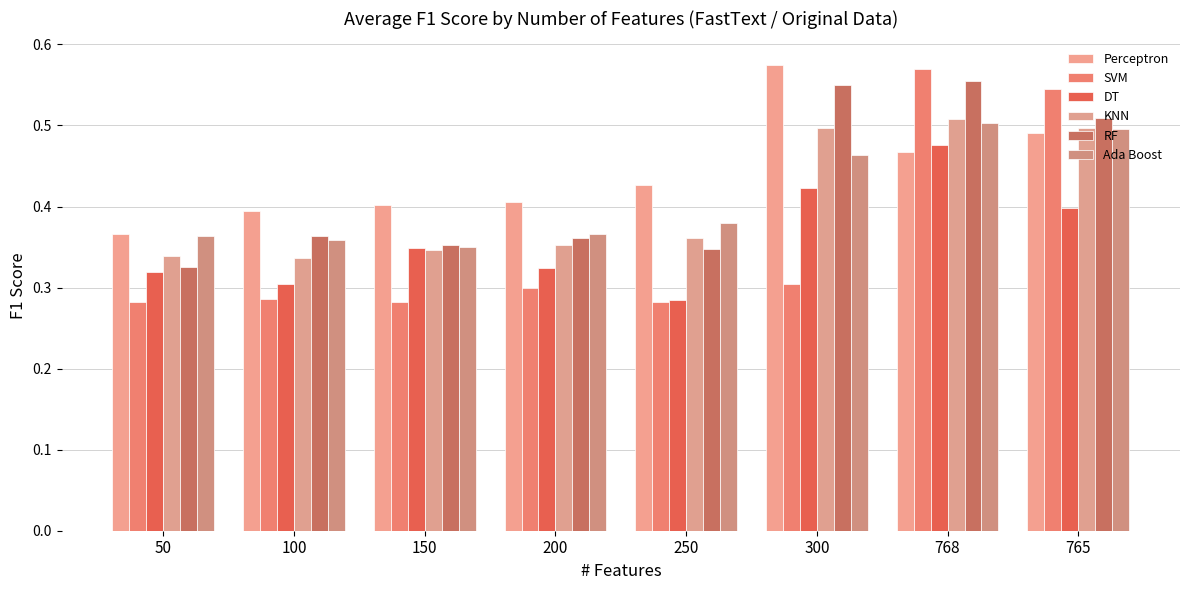

Are the bars grouped side by side (vs. stacked)?

Yes